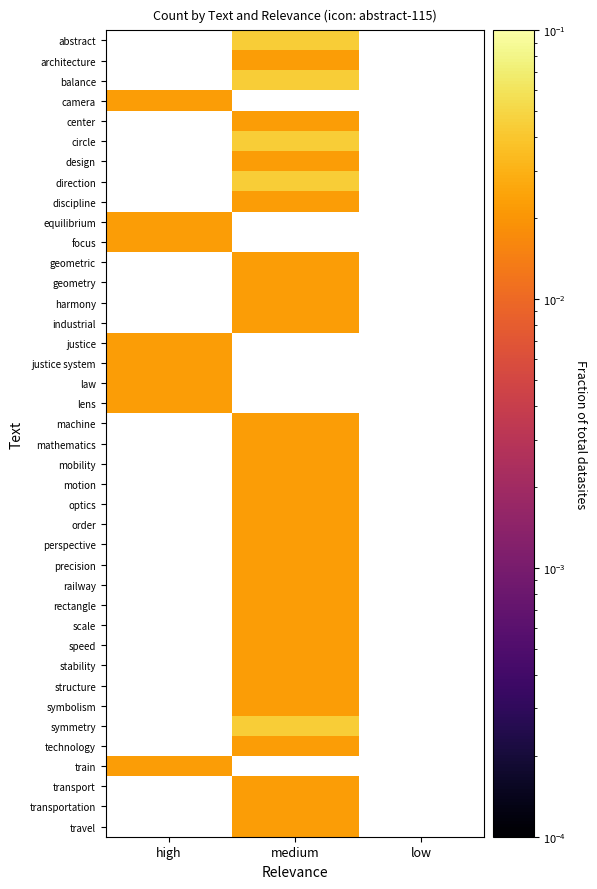

At medium, list the series in order from largest to smallest.

abstract, balance, camera, circle, direction, architecture, center, design, discipline, equilibrium, focus, geometry, industrial, justice, justice system, law, lens, symmetry, geometric, harmony, machine, mathematics, mobility, motion, optics, order, perspective, precision, railway, rectangle, scale, speed, stability, structure, symbolism, technology, train, transport, transportation, travel